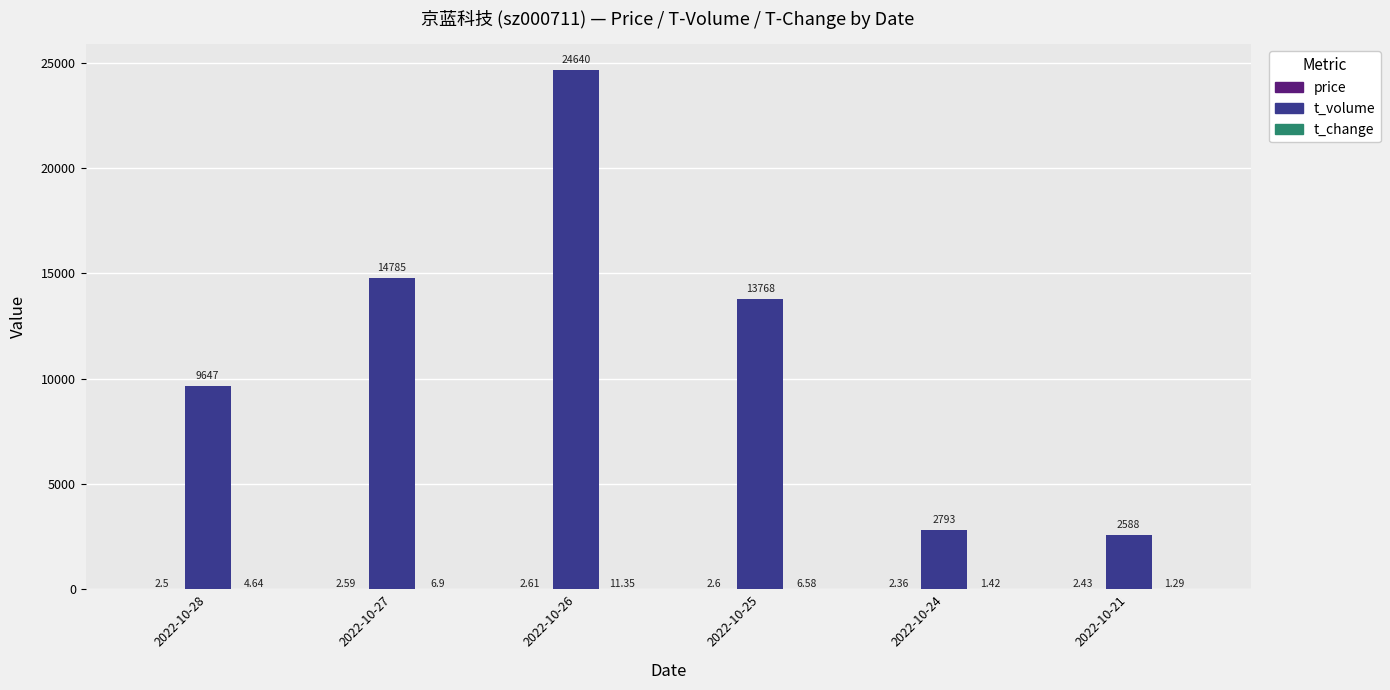

What is the total value across all series at 2022-10-21?

2591.7